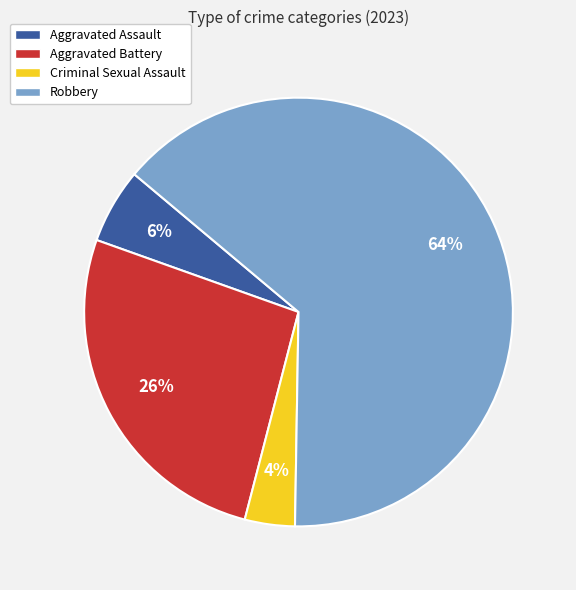

To the nearest percent, what portion does Aggravated Battery represent?

26%